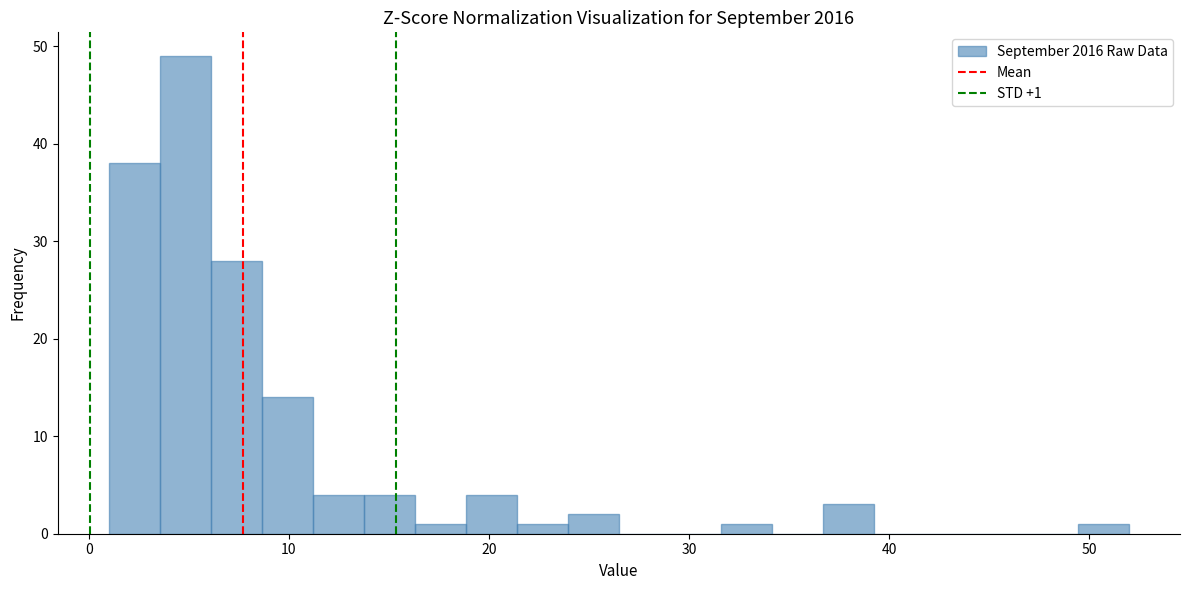

Around what value on the x-axis is the tallest bar? Give the approximate position of its centre, as read against the axis.

5